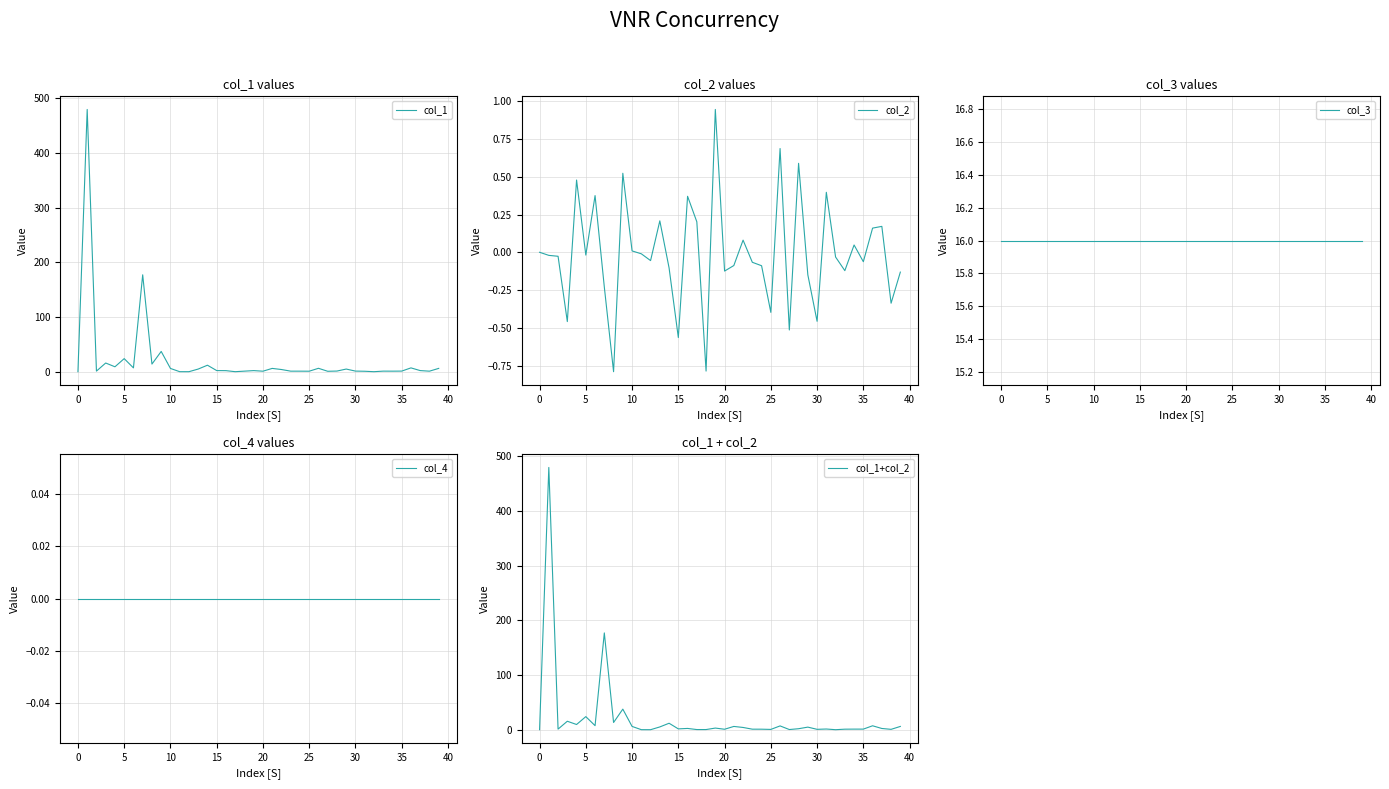

What is the highest value of the col_1 series?

479.9